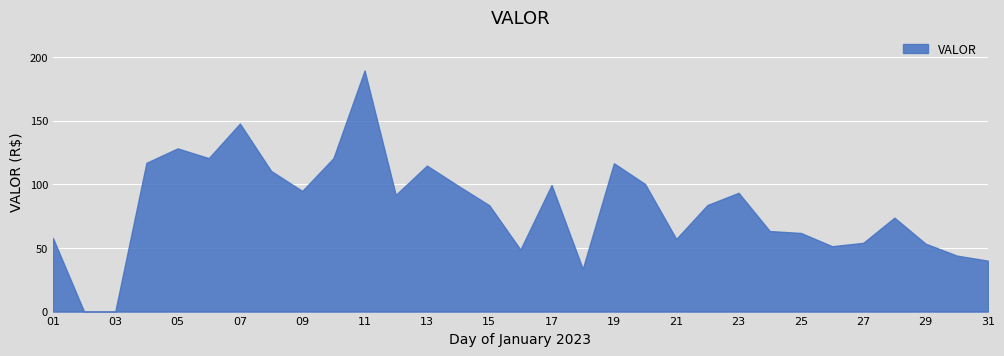

What is the maximum value shown in the chart?

189.4